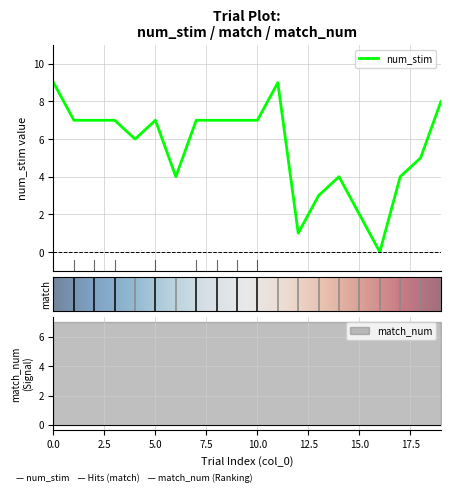

The value of num_stim at 18 is 5. True or false?

True